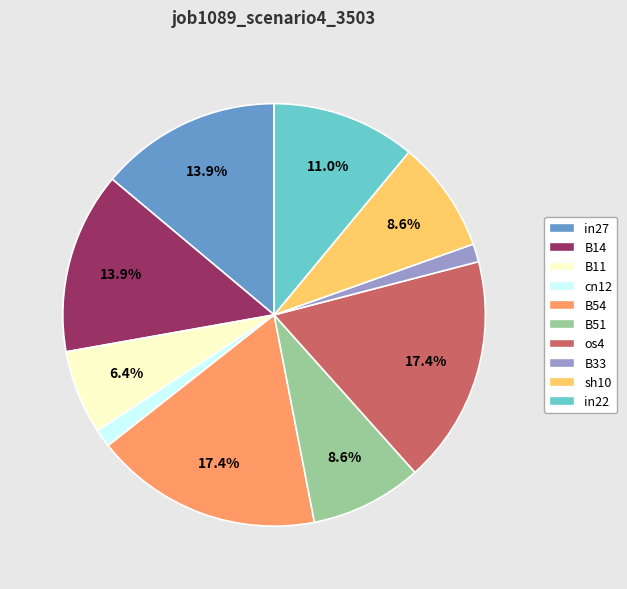

The in27 slice represents 14% of the pie. True or false?

True